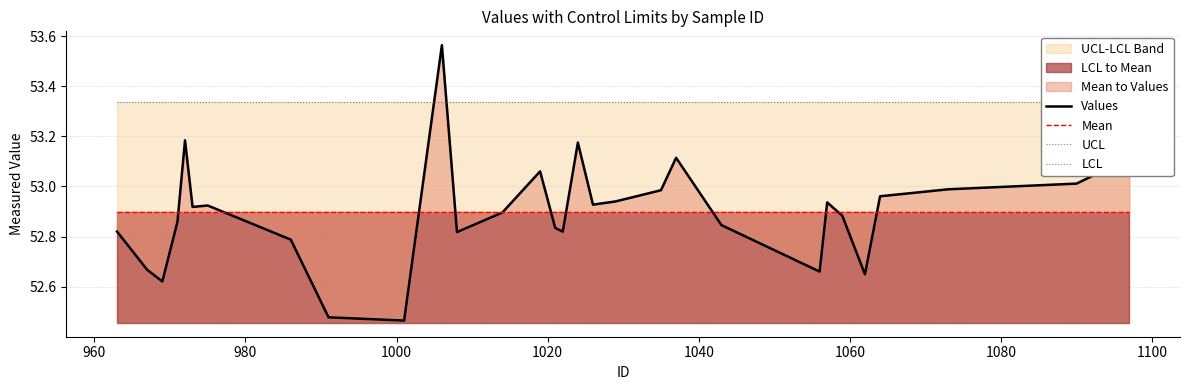

True or false: UCL and LCL cross at least once.

False